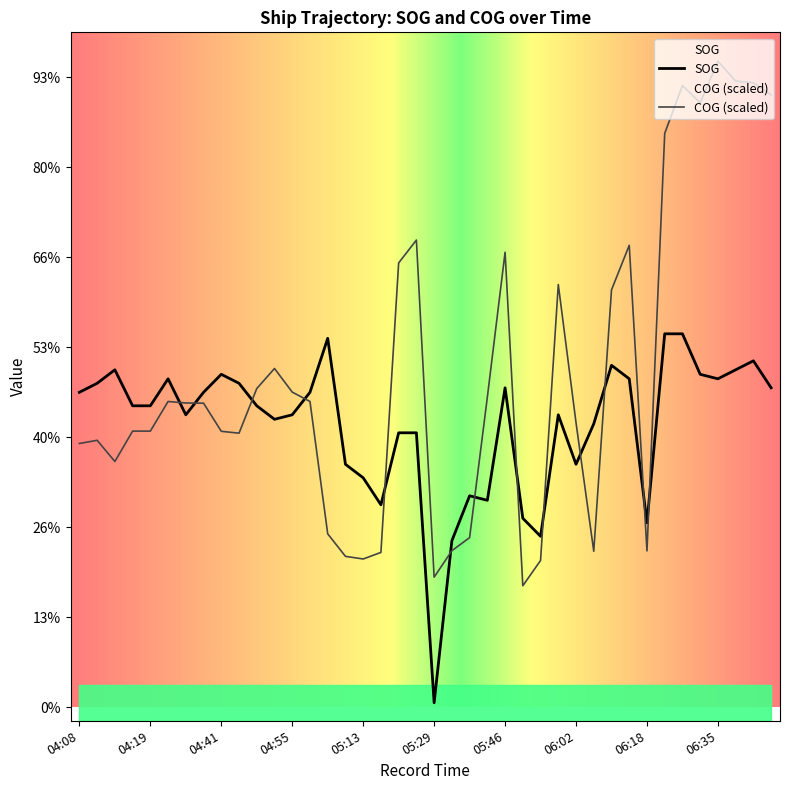

At which category does COG reach its first local peak?

04:10